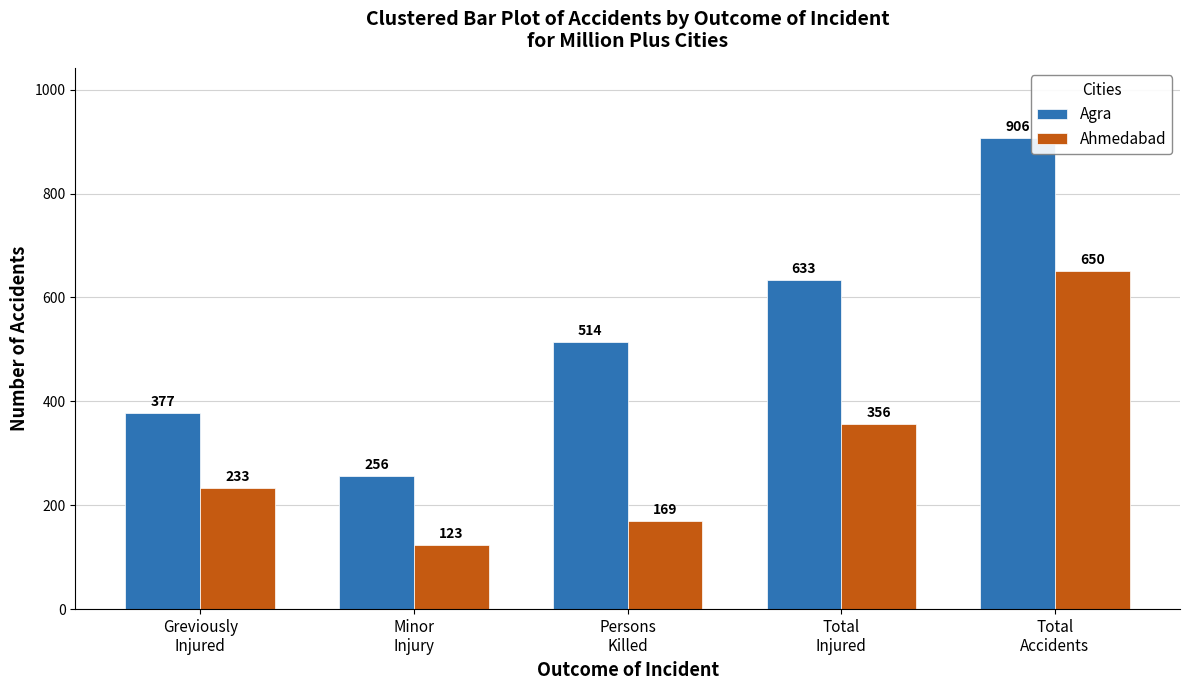

Which series has the widest spread of values?

Agra